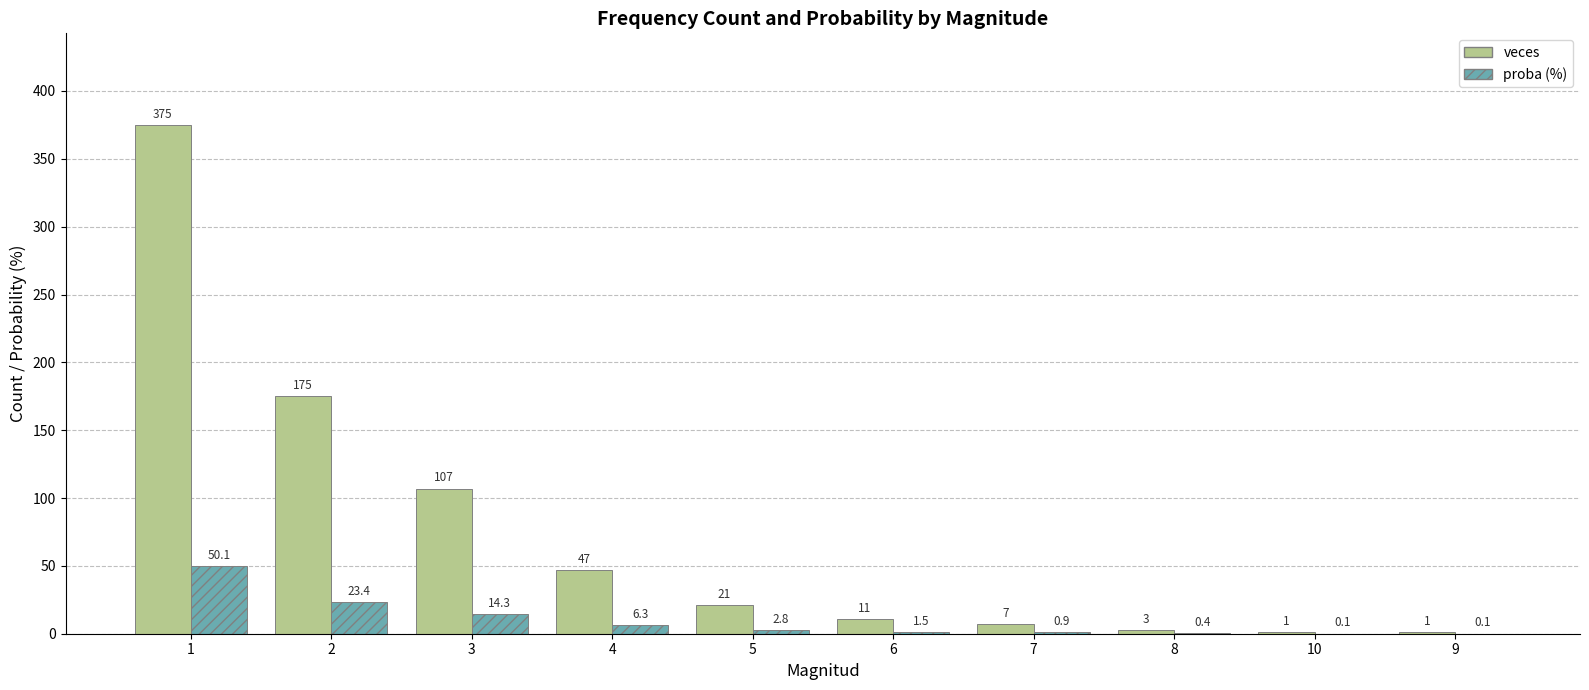

What is the sum of all veces values?

748.0